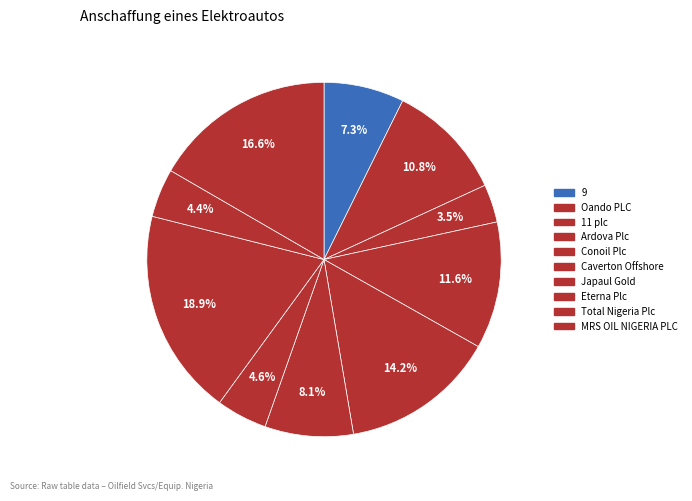

To the nearest percent, what is the difference between the largest and smallest slice percentages?

15%